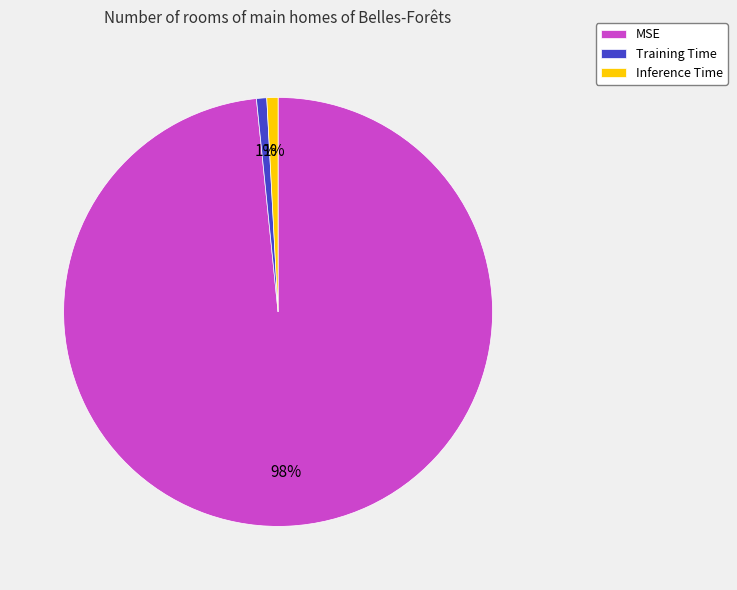

What is the largest slice in the pie chart?

MSE